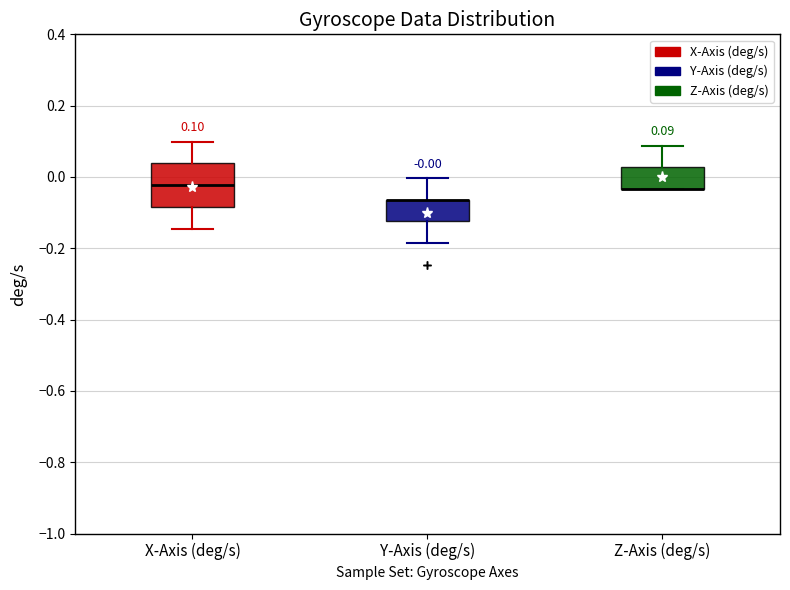

Comparing the boxes themselves (not the whiskers), which one is the tallest?

X-Axis (deg/s)